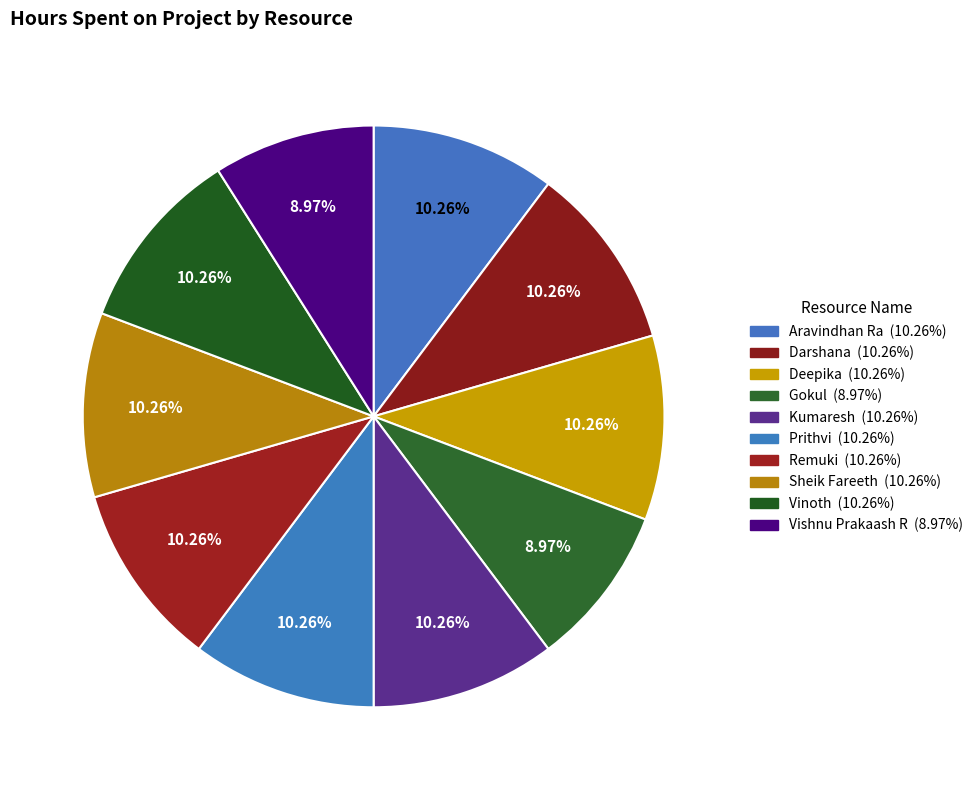

To the nearest percent, what is the difference between the largest and smallest slice percentages?

1%